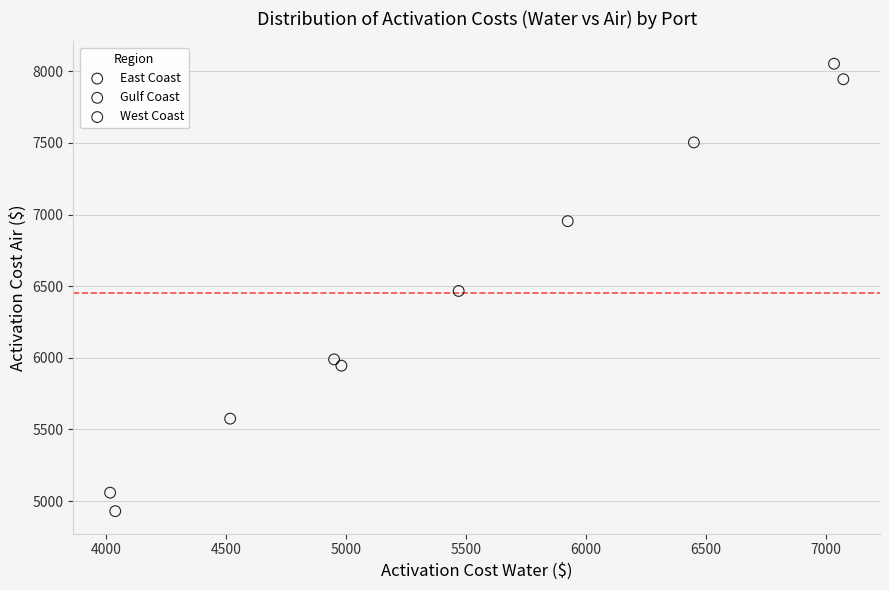

Which series has the widest spread of Y values?

East Coast